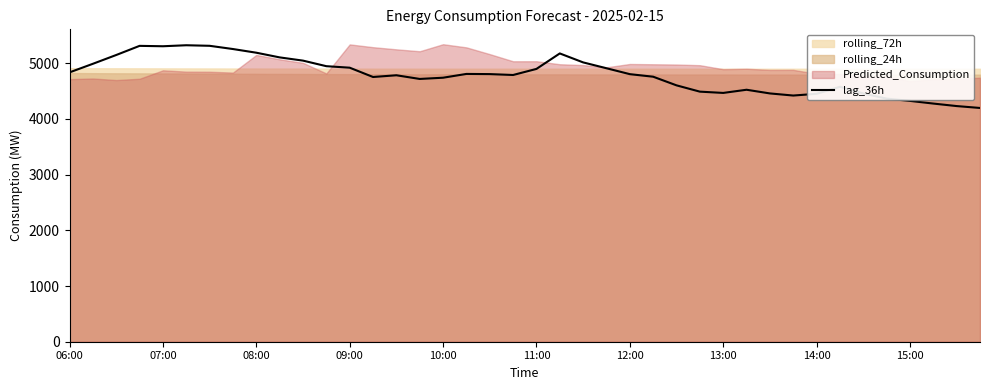

How many data points does each series have?

40